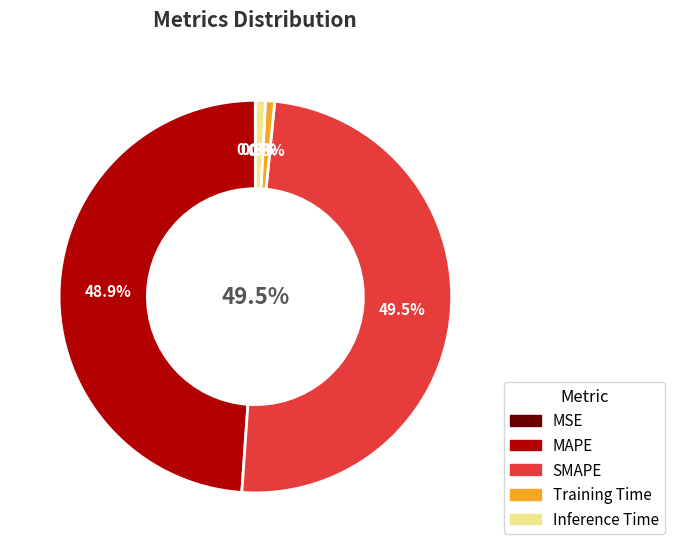

To the nearest percent, what is the difference between the MAPE and MSE slice percentages?

49%